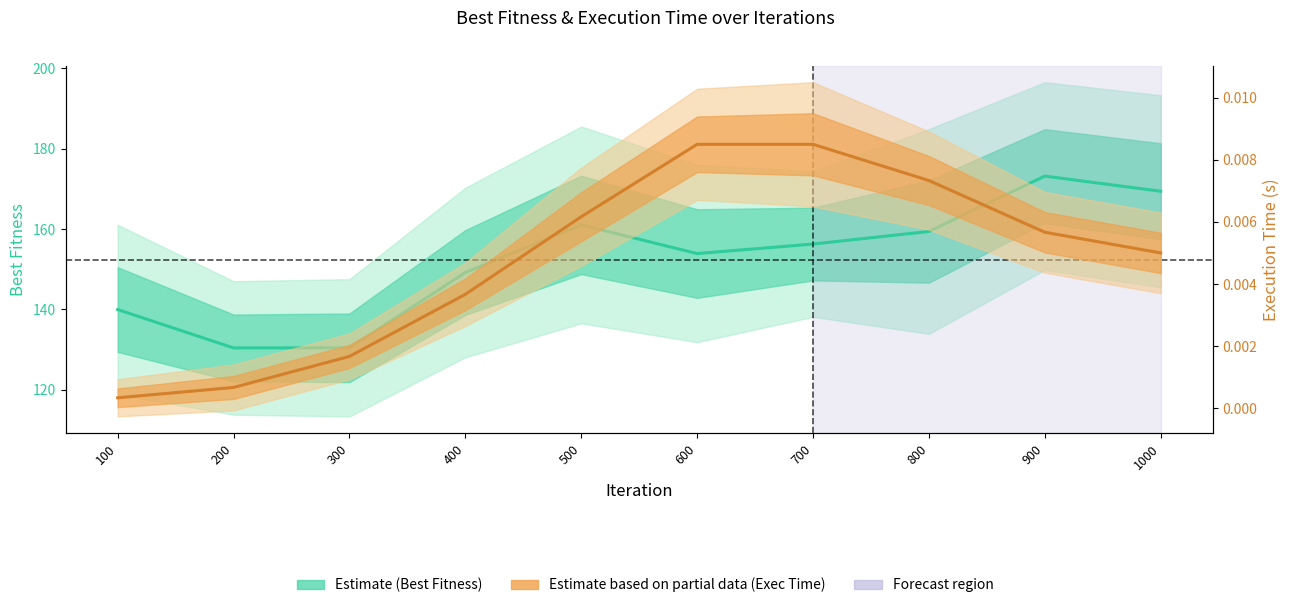

The Execution Time (Partial) series shows 0.0 at 200. True or false?

False